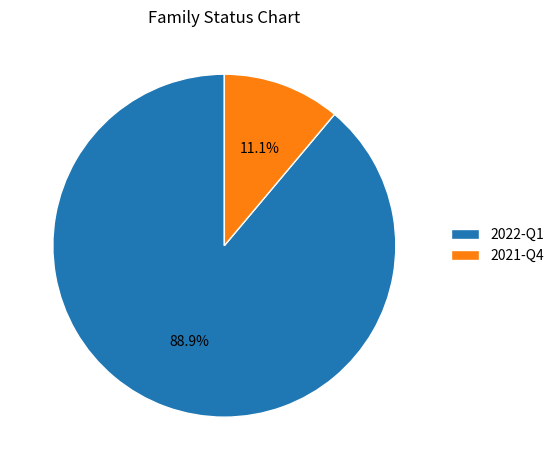

To the nearest percent, what percentage of the pie is 2021-Q4?

11%